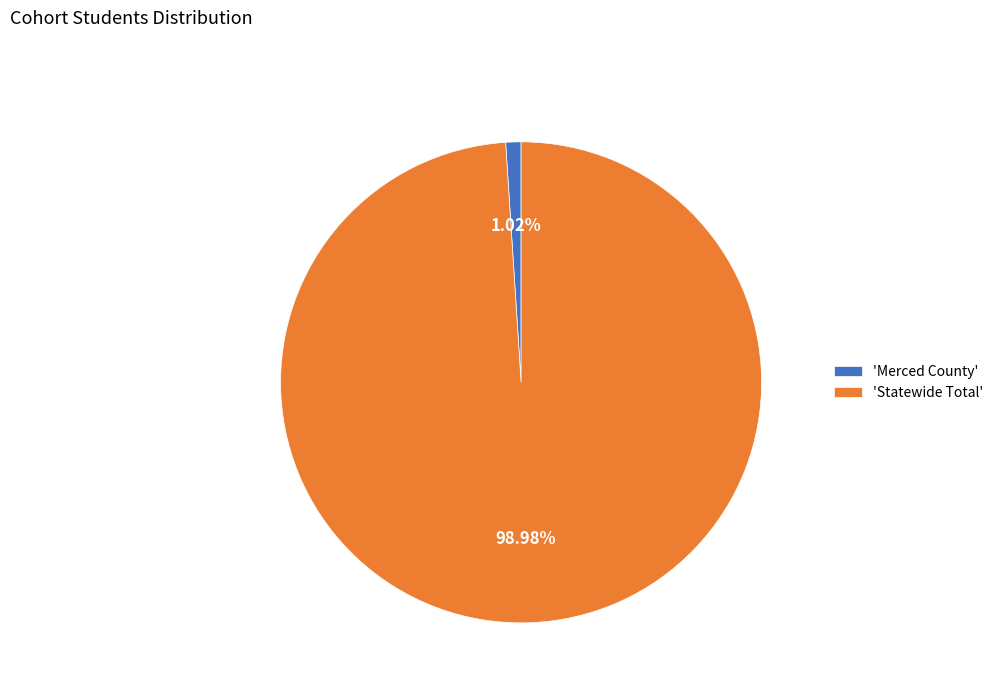

Which has a higher value, 'Statewide Total' or 'Merced County'?

'Statewide Total'